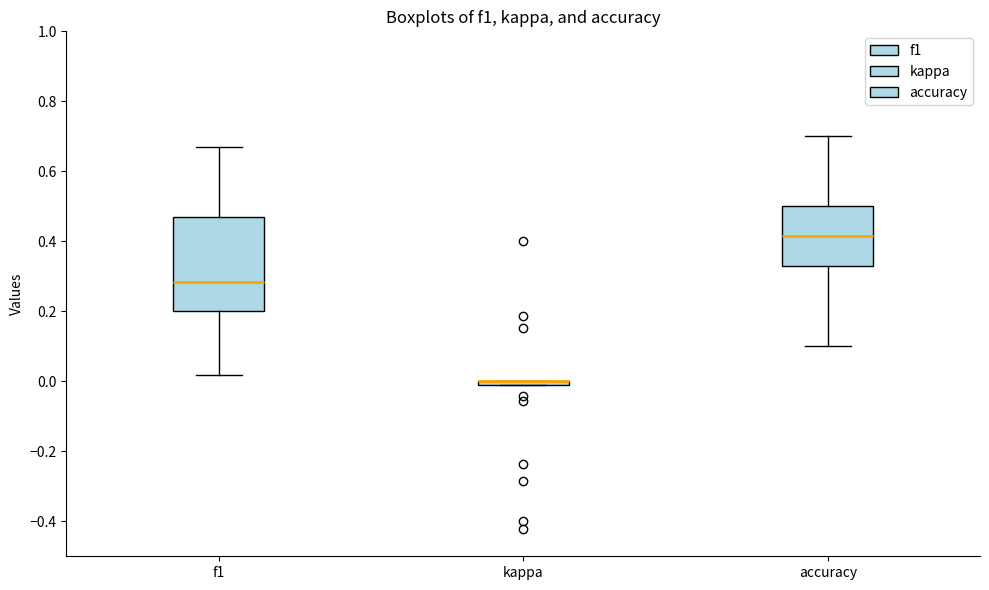

Where does the upper whisker of the box for accuracy end on the y-axis? The values are not printed on the chart, so give them approximately, as read against the axis.

0.70